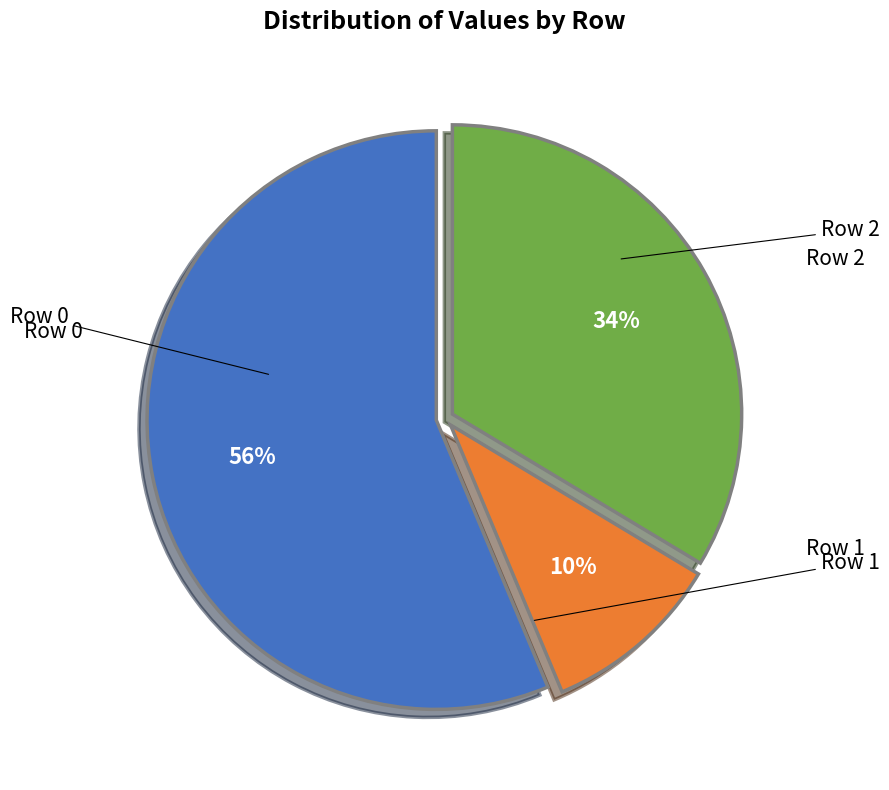

To the nearest percent, what is the difference between the largest and smallest slice percentages?

46%